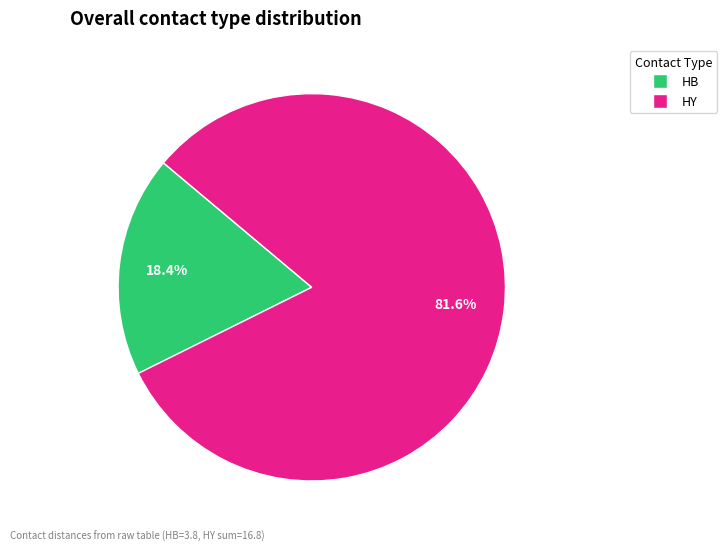

Does any single category account for the majority?

Yes